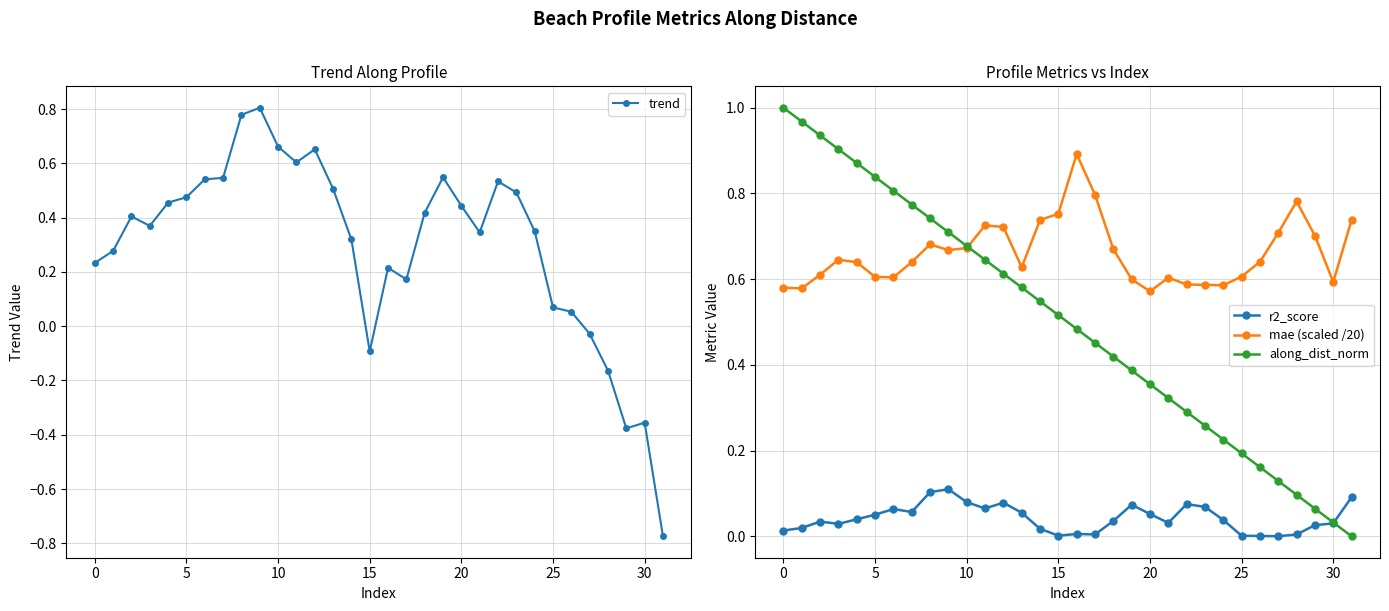

What is the label of the 21st point from the left?

20